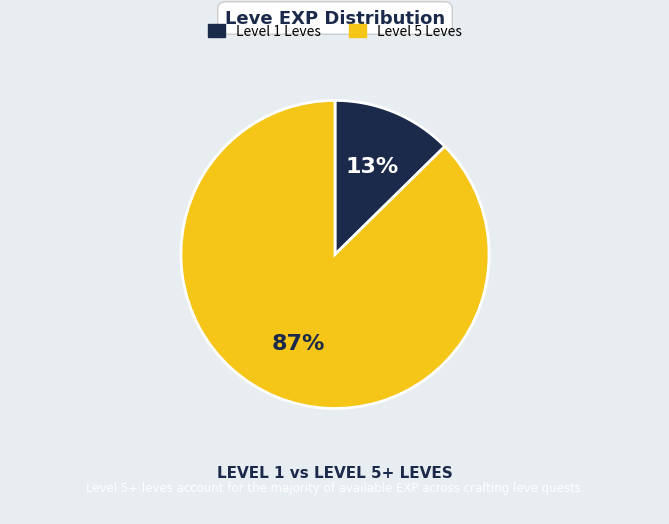

Is Level 1 Leves the majority of the pie?

No